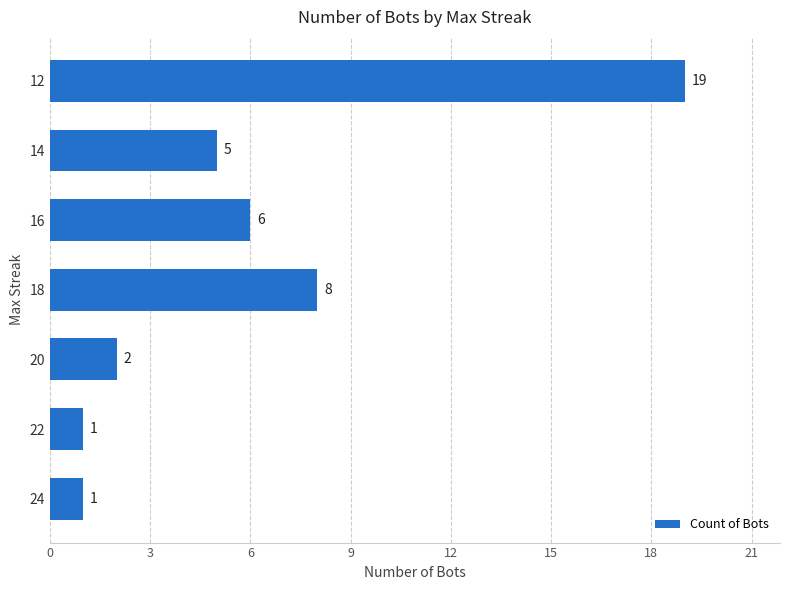

Which category has the highest value across all series?

12